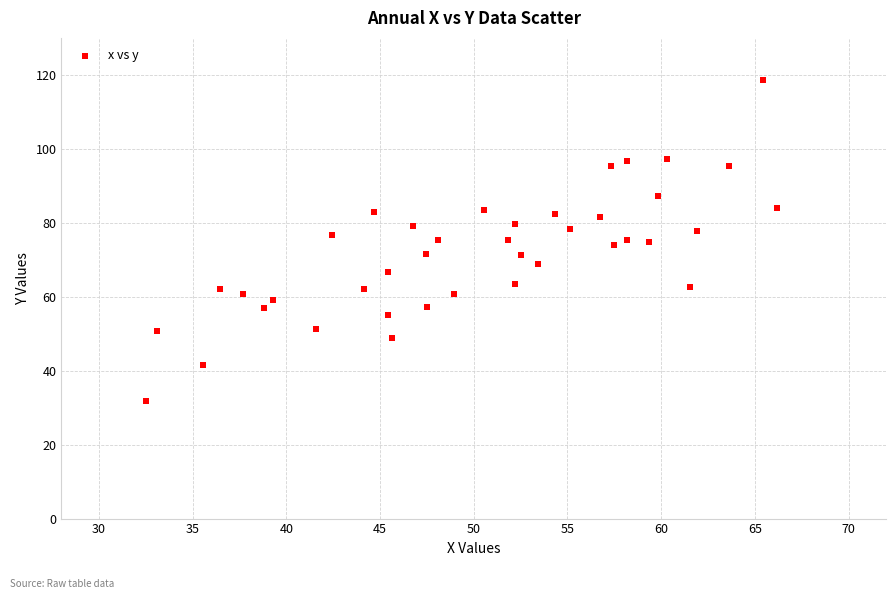

What is the range of Y values (max minus min)?

86.9